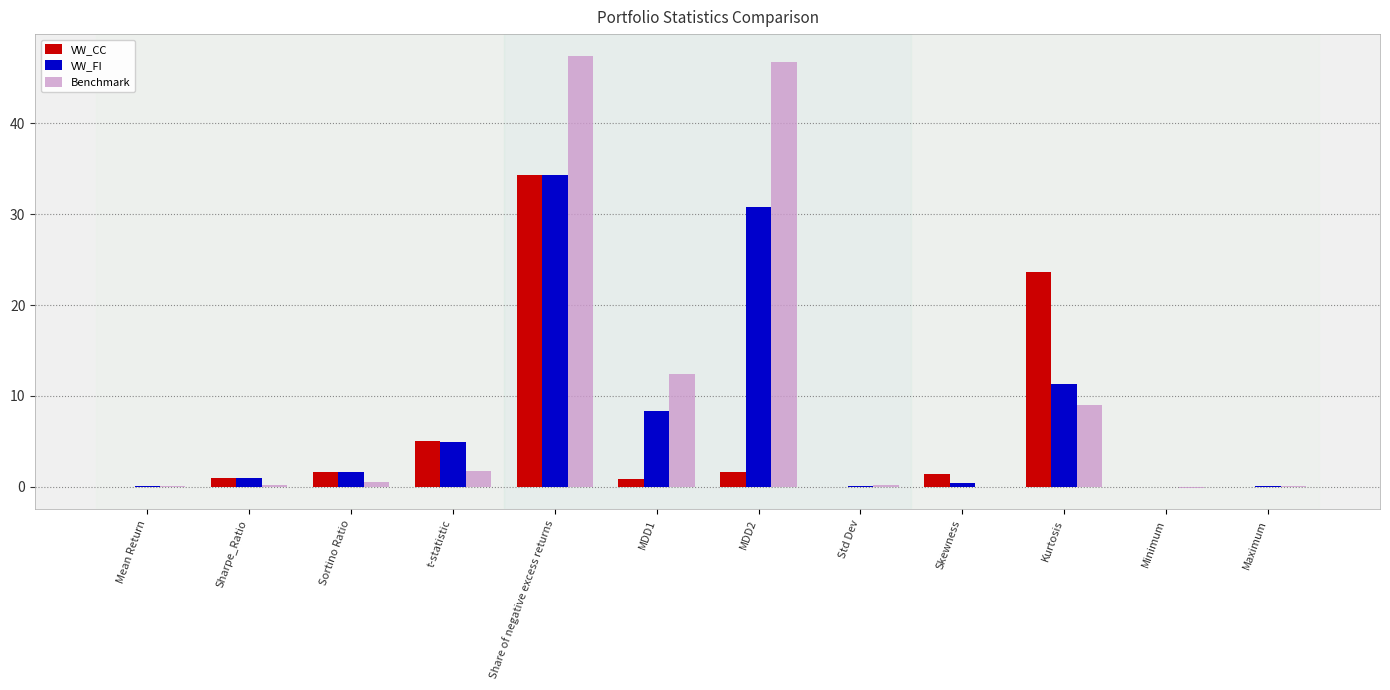

At which label is Benchmark closest to 23?

MDD1